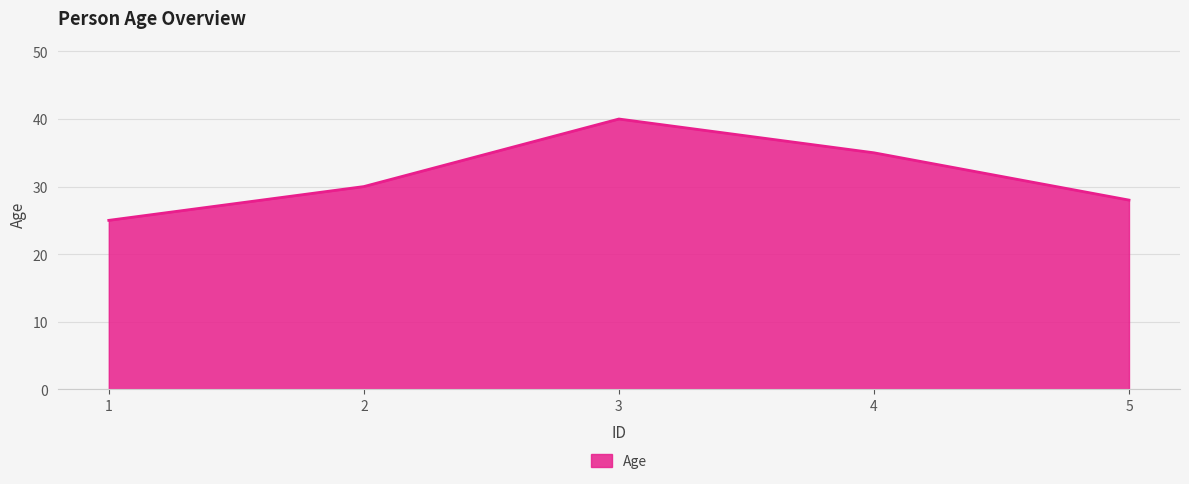

How many interior local peaks (higher than both neighbors) does the data have?

1